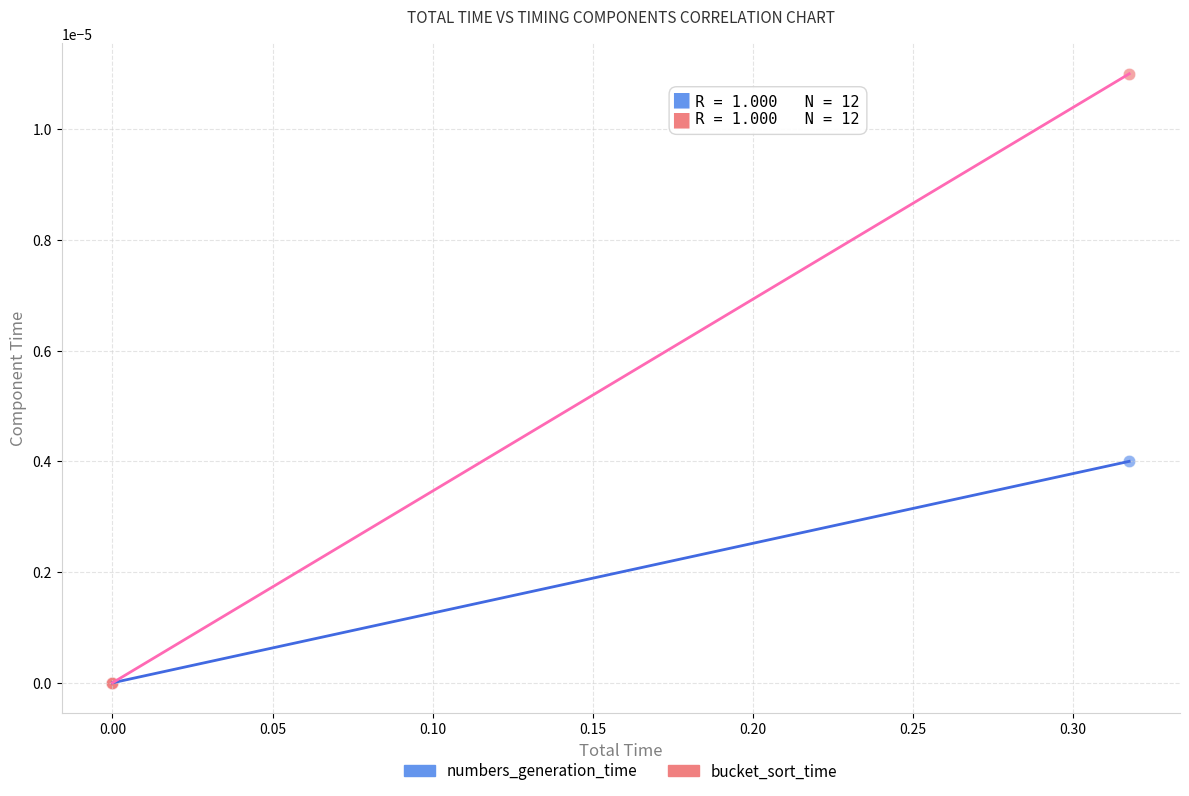

Which series reaches the maximum Y coordinate?

bucket_sort_time